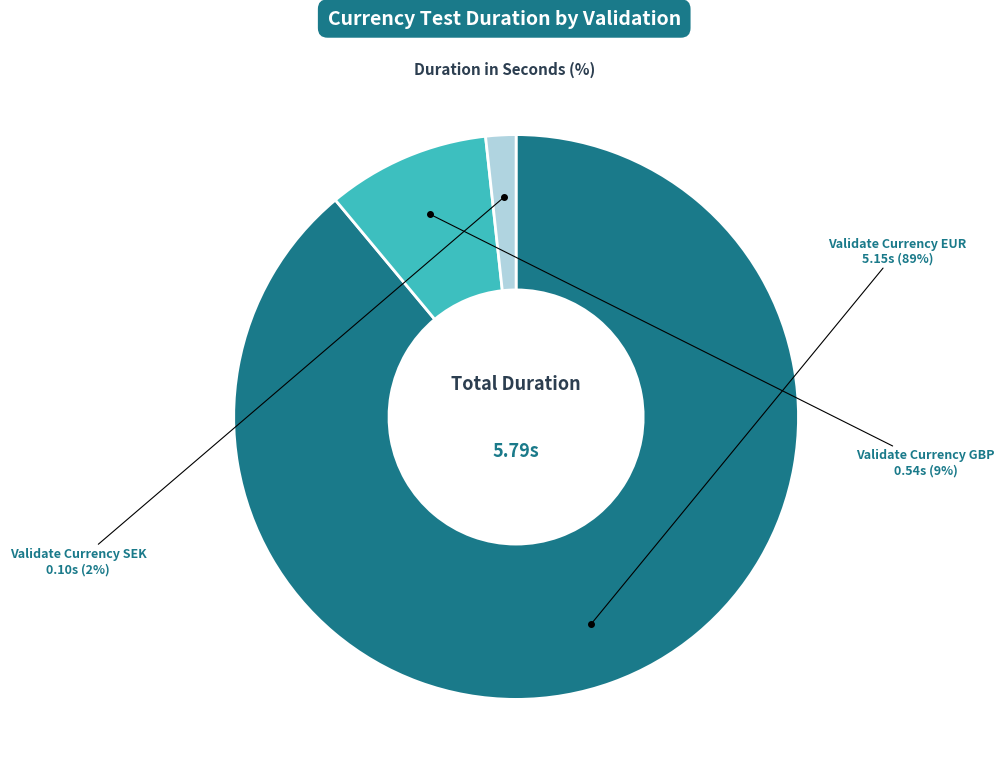

To the nearest percent, what is the difference between the largest and smallest slice percentages?

87%